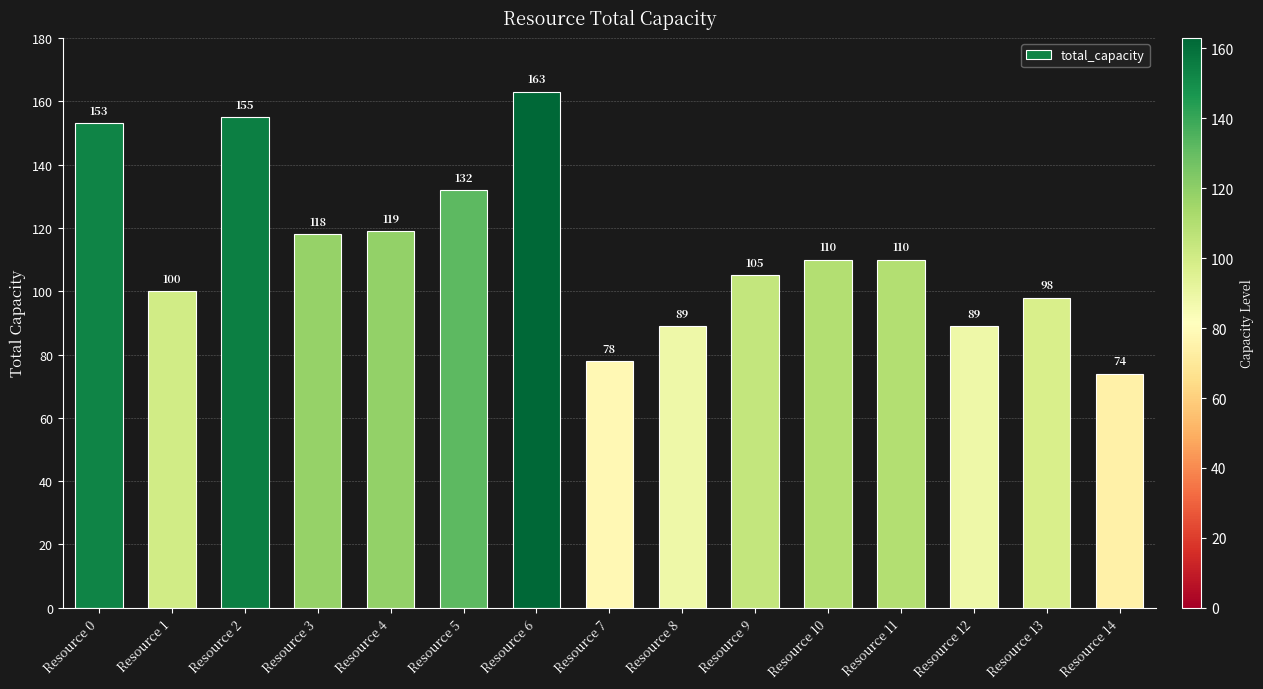

Is it true that the value at Resource 0 is 153?

True